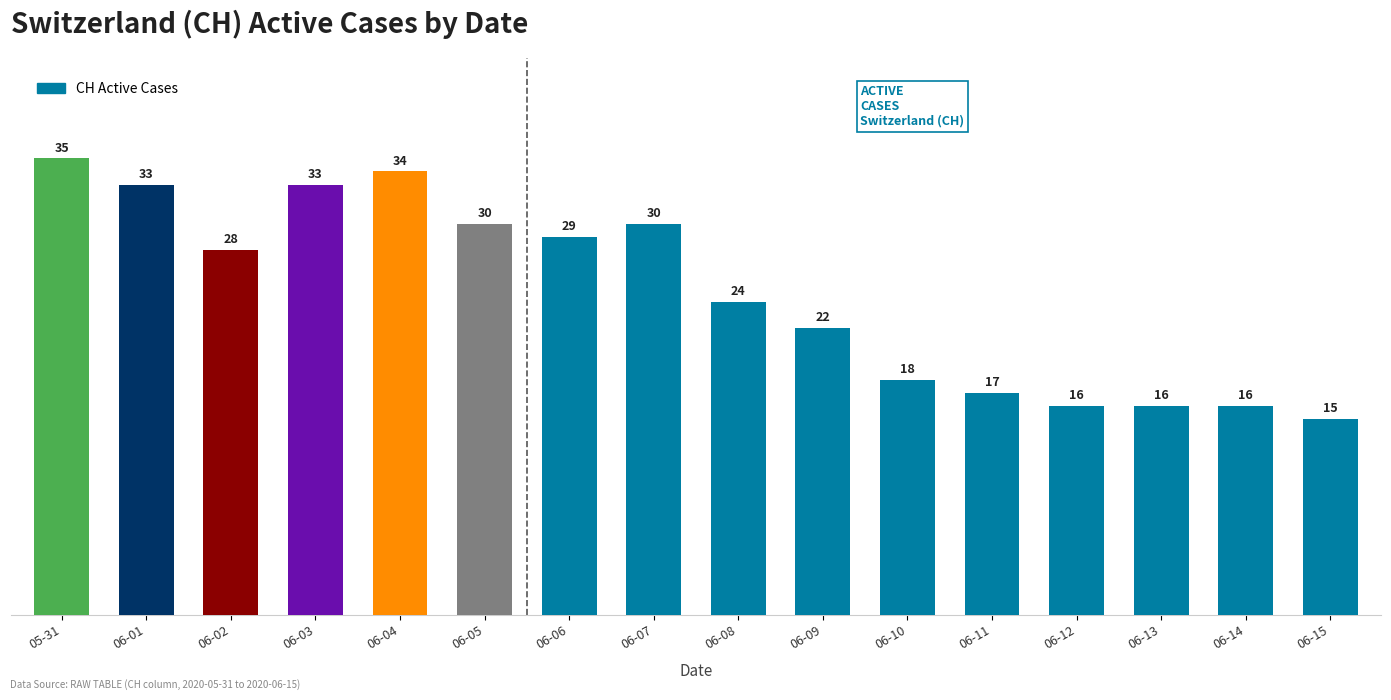

How many categories are shown in the chart?

16